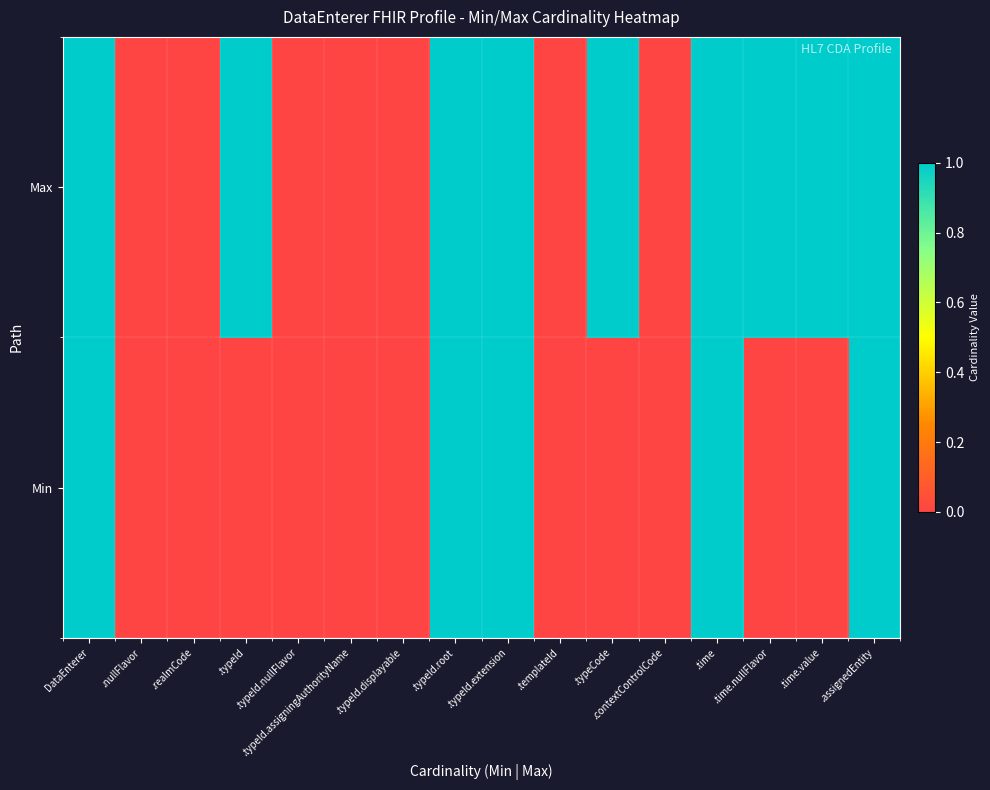

Reading left to right, extract all data points from this chart.

Min: DataEnterer=1	.nullFlavor=0	.realmCode=0	.typeId=0	.typeId.nullFlavor=0	.typeId.assigningAuthorityName=0	.typeId.displayable=0	.typeId.root=1	.typeId.extension=1	.templateId=0	.typeCode=0	.contextControlCode=0	.time=1	.time.nullFlavor=0	.time.value=0	.assignedEntity=1
Max: DataEnterer=1	.nullFlavor=0	.realmCode=0	.typeId=1	.typeId.nullFlavor=0	.typeId.assigningAuthorityName=0	.typeId.displayable=0	.typeId.root=1	.typeId.extension=1	.templateId=0	.typeCode=1	.contextControlCode=0	.time=1	.time.nullFlavor=1	.time.value=1	.assignedEntity=1